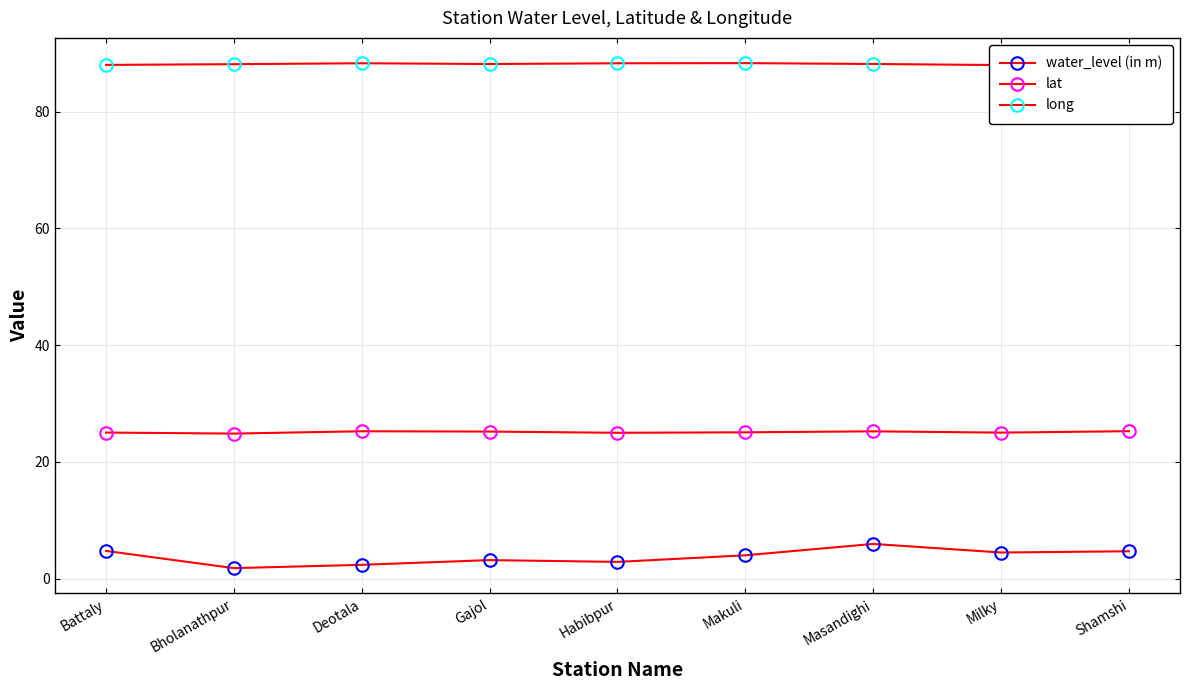

What position from the left is Milky?

8